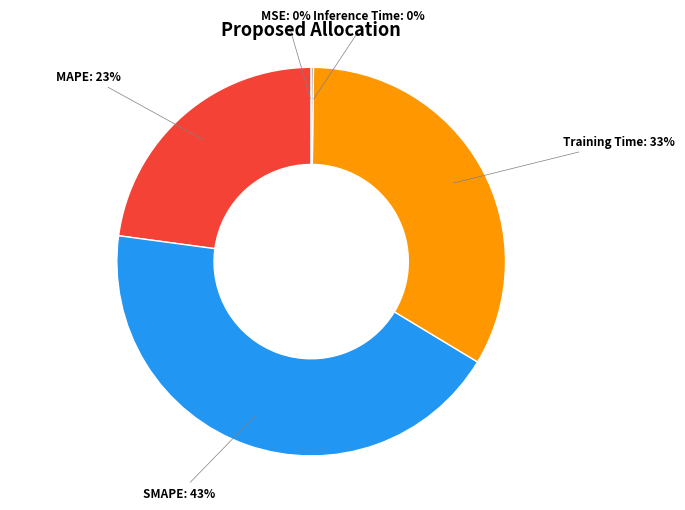

Is there any slice that represents more than half of the pie?

No